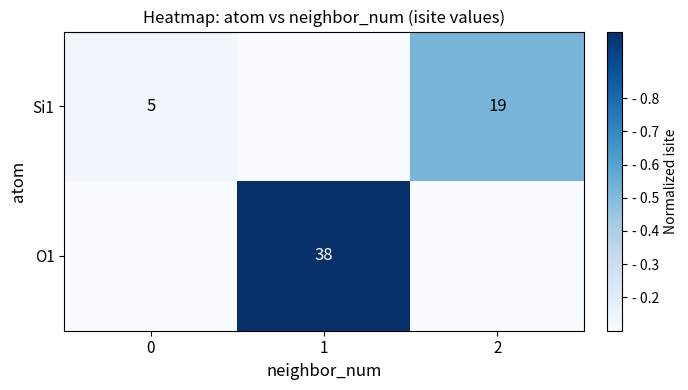

What is the difference between the Si1 values at 0 and 2?

14